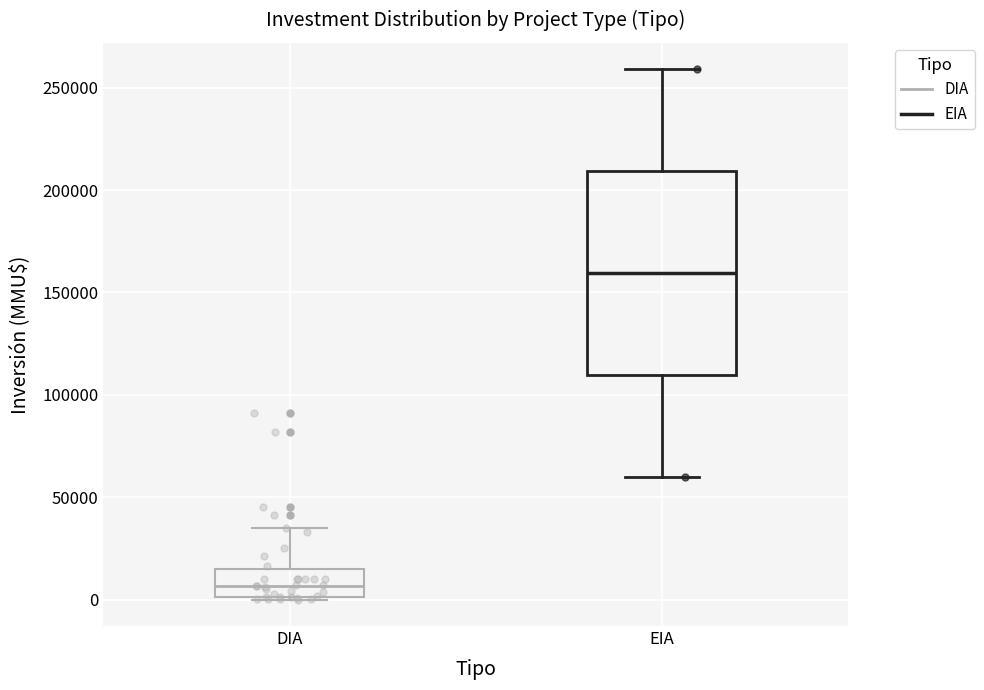

Which box is the tallest, from its lower edge to its upper edge?

EIA